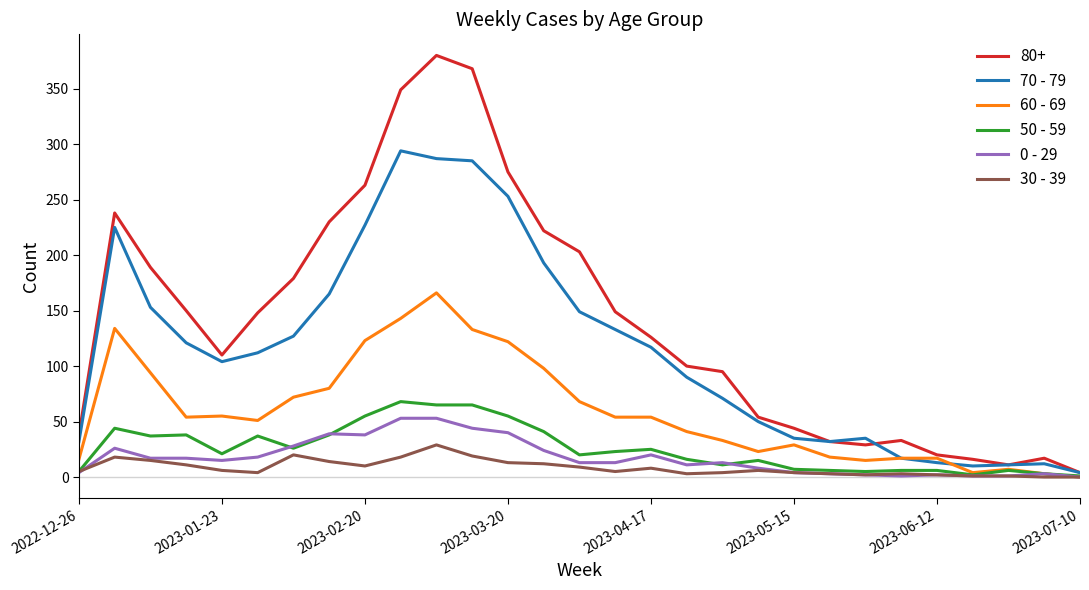

True or false: 70 - 79 and 60 - 69 cross at least once.

True